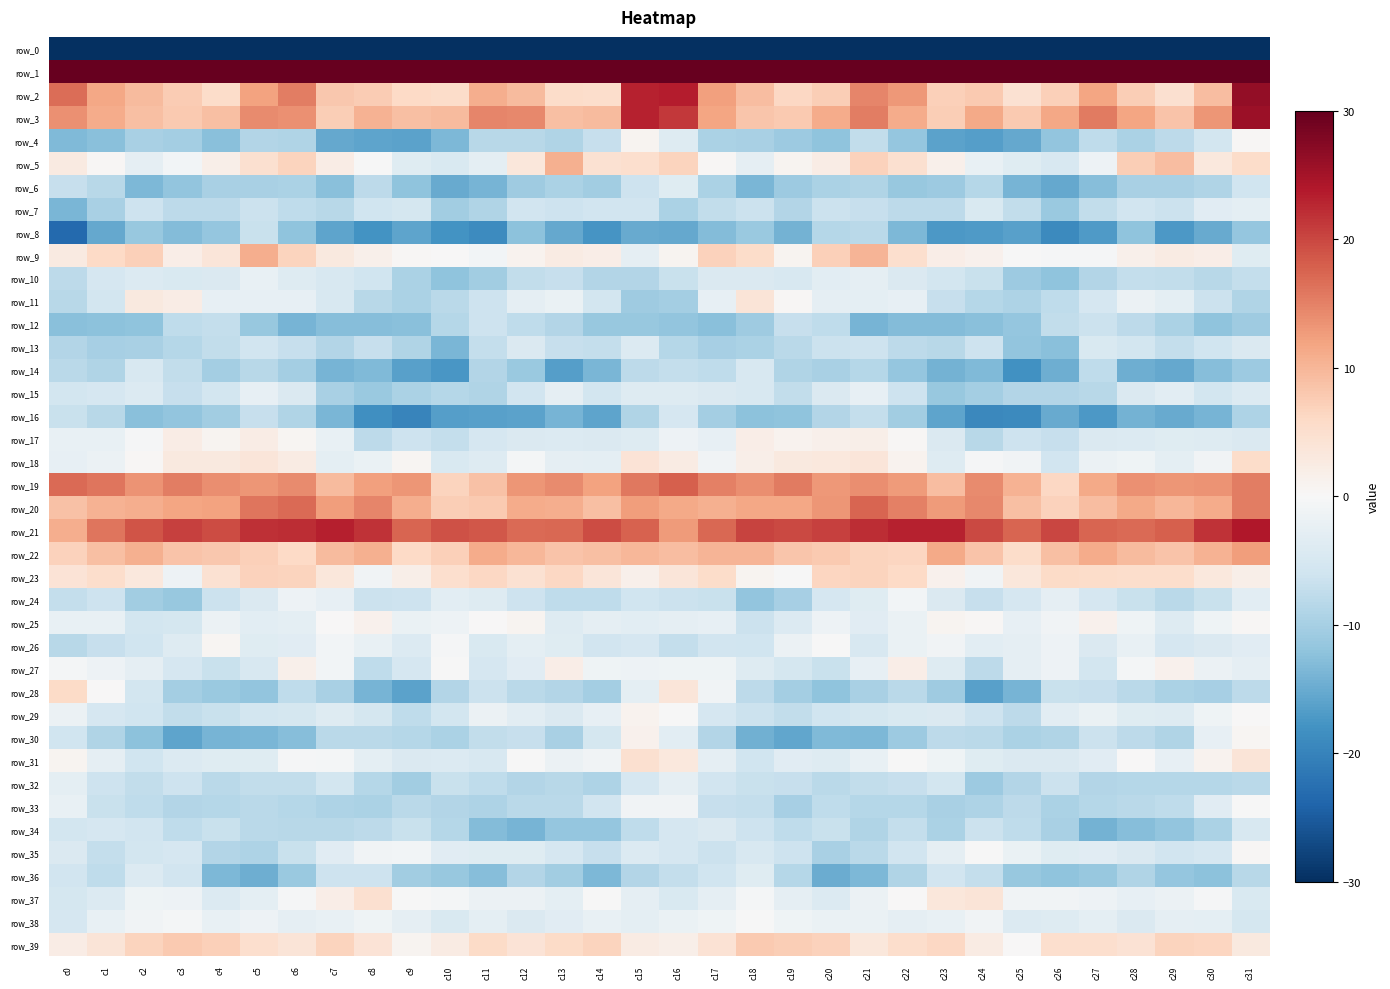

What is the total value across all series at c2?

-84.9